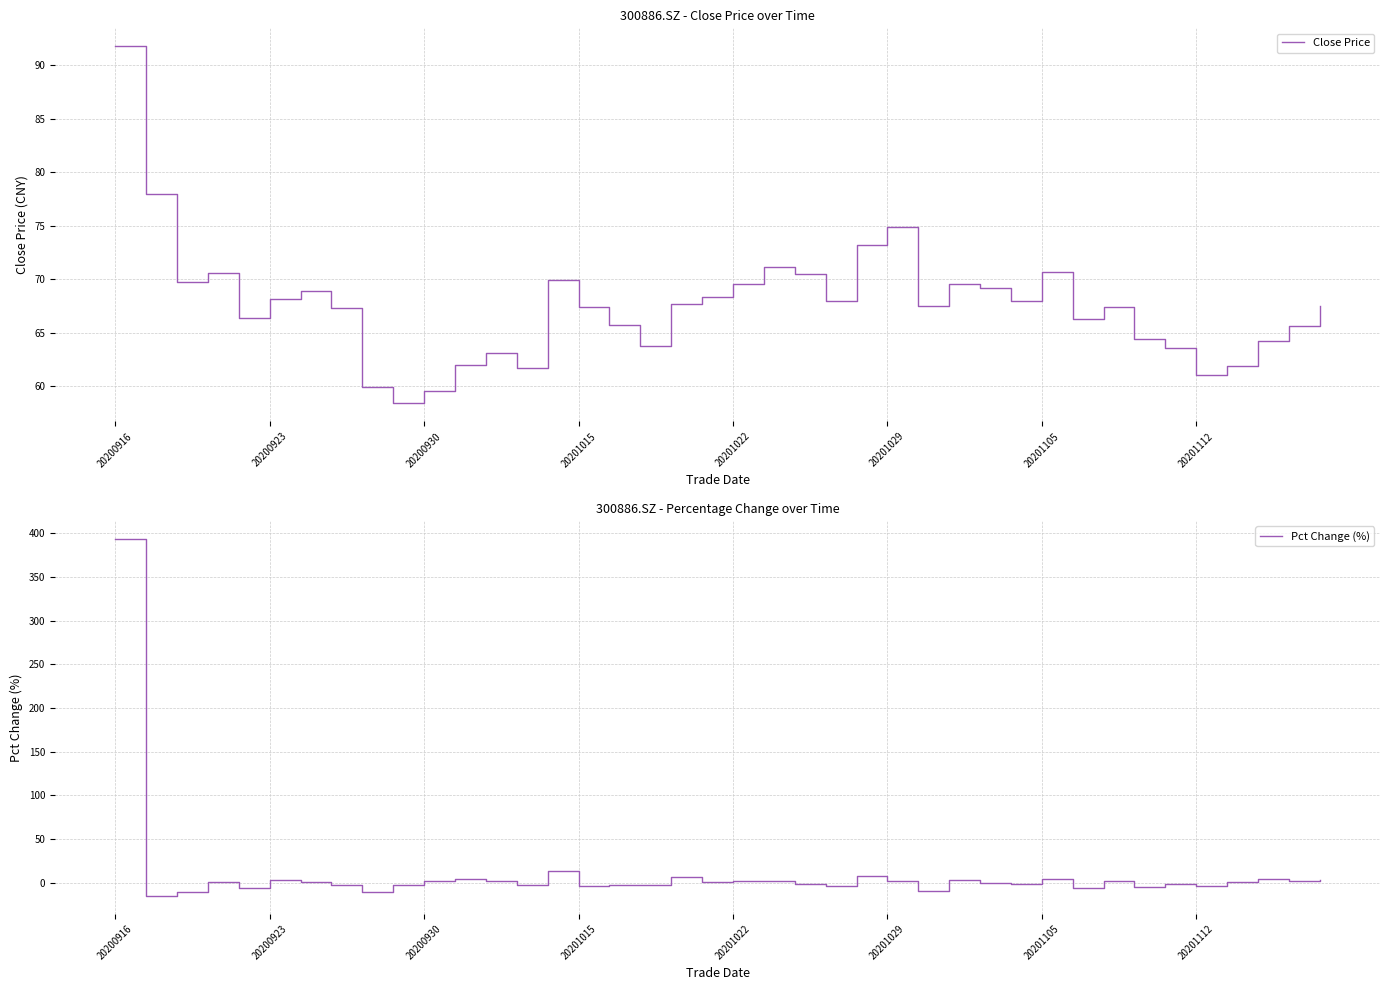

How many lines are shown in the chart?

2